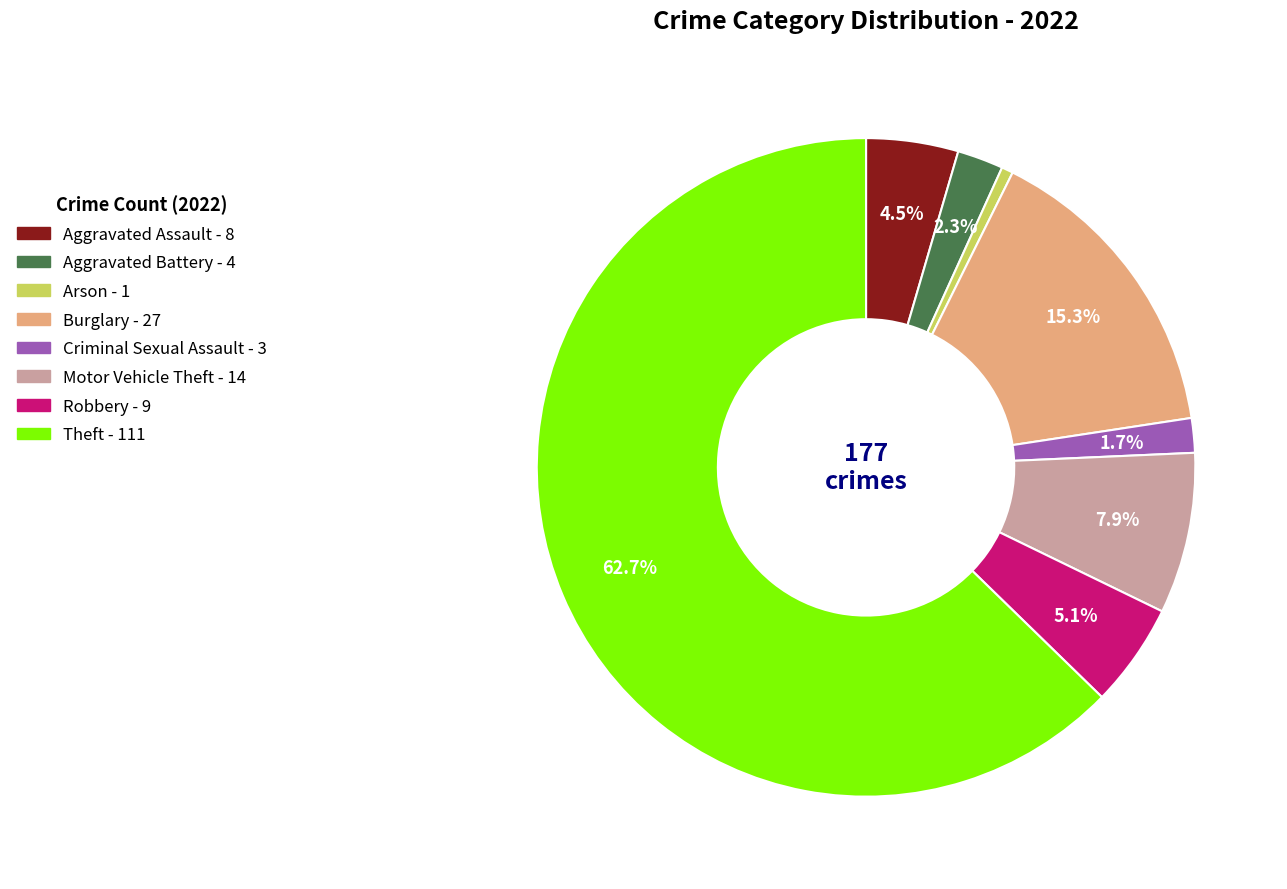

Rank the categories by value from lowest to highest.

Arson, Criminal Sexual Assault, Aggravated Battery, Aggravated Assault, Robbery, Motor Vehicle Theft, Burglary, Theft